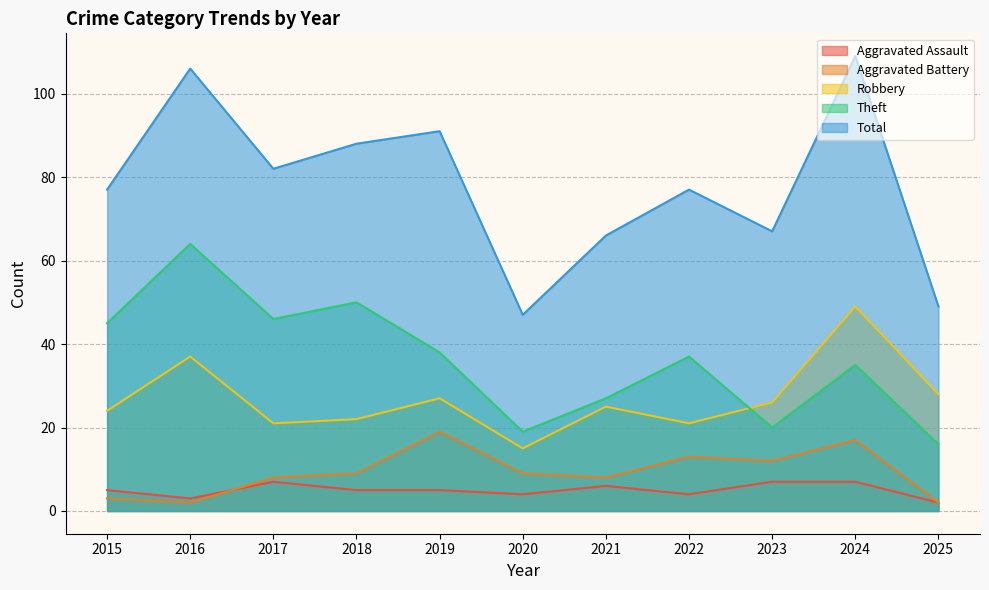

What is the average value of the Total series?

78